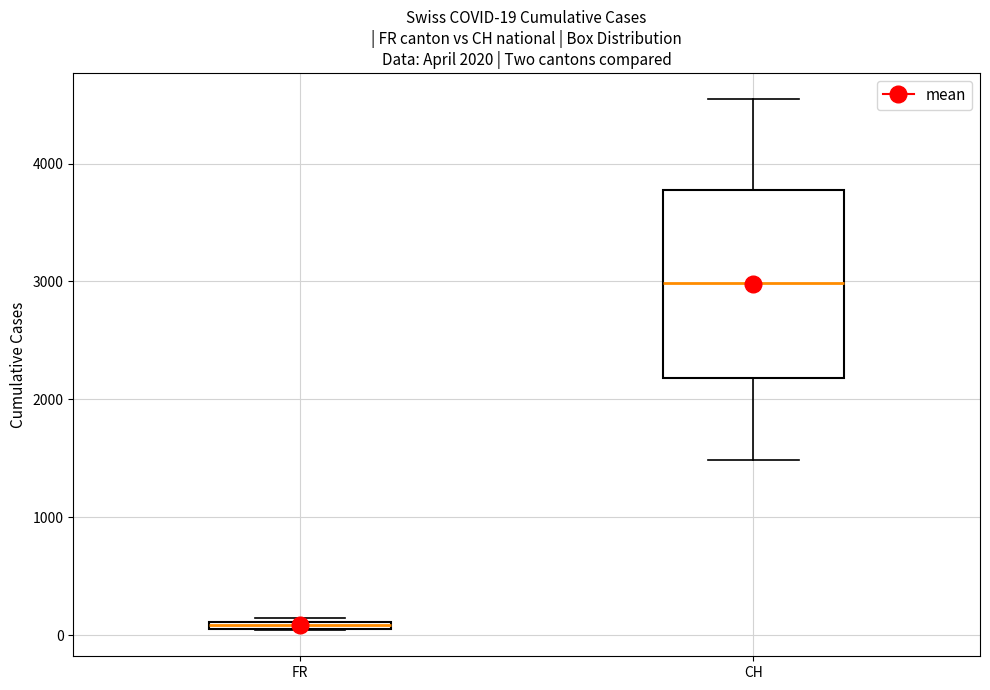

Which box's median line is the lowest?

FR